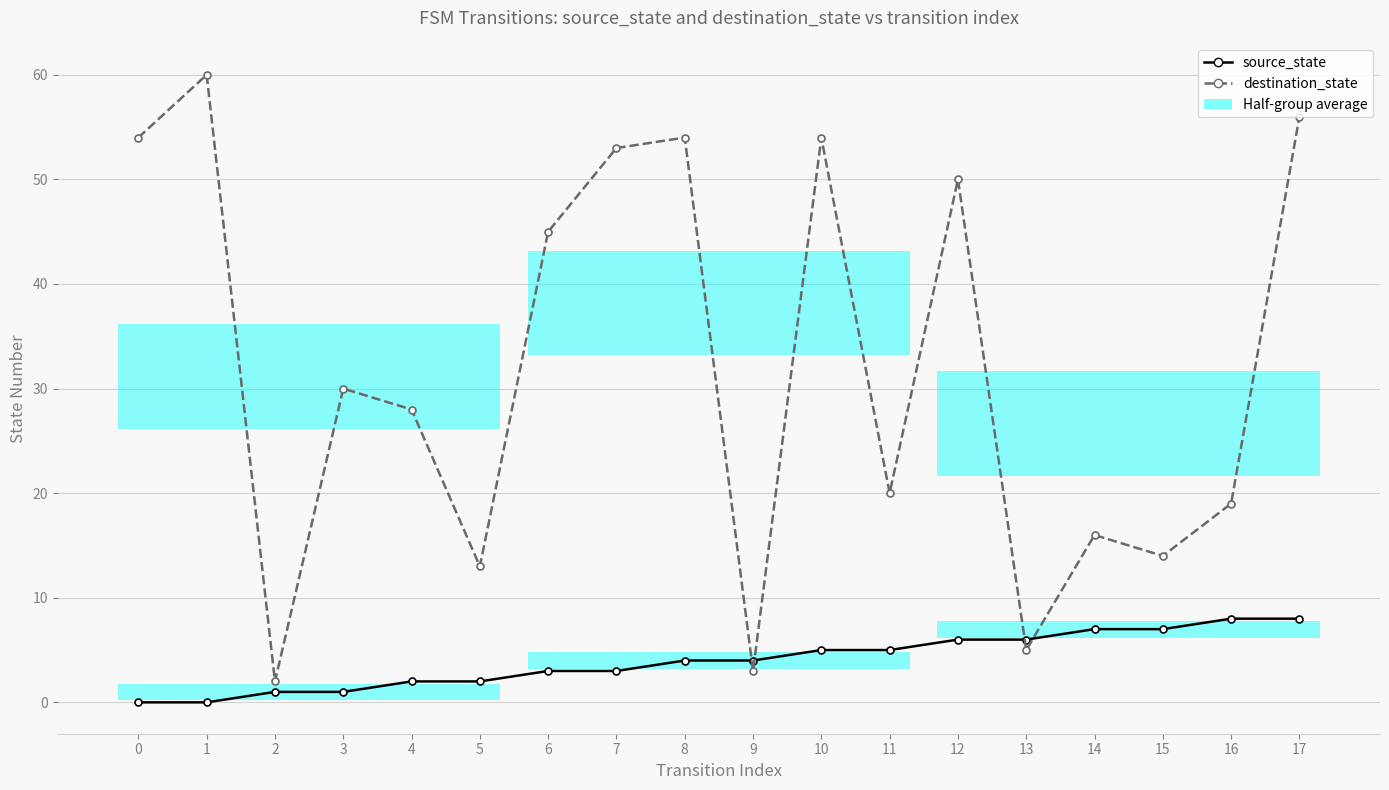

What is the difference between the highest and lowest values at 10?

49